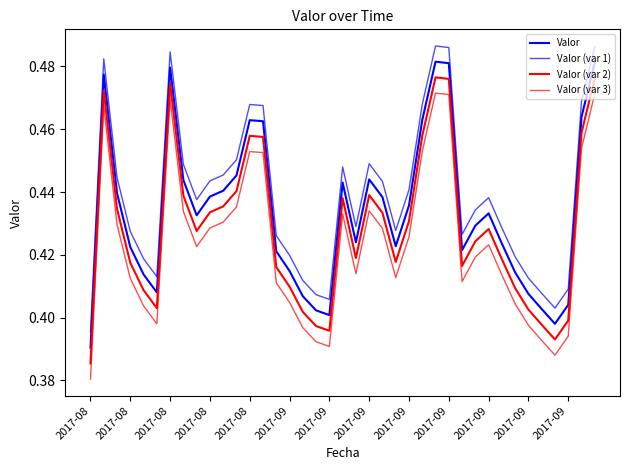

True or false: Valor (var 2) and Valor (var 1) cross at least once.

False